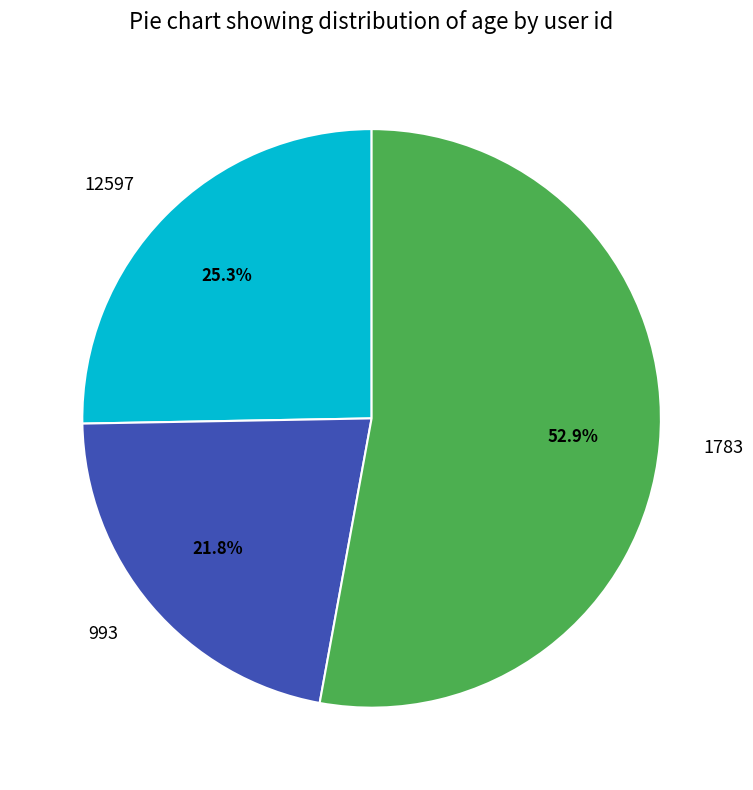

To the nearest percent, what is the average slice percentage?

33%